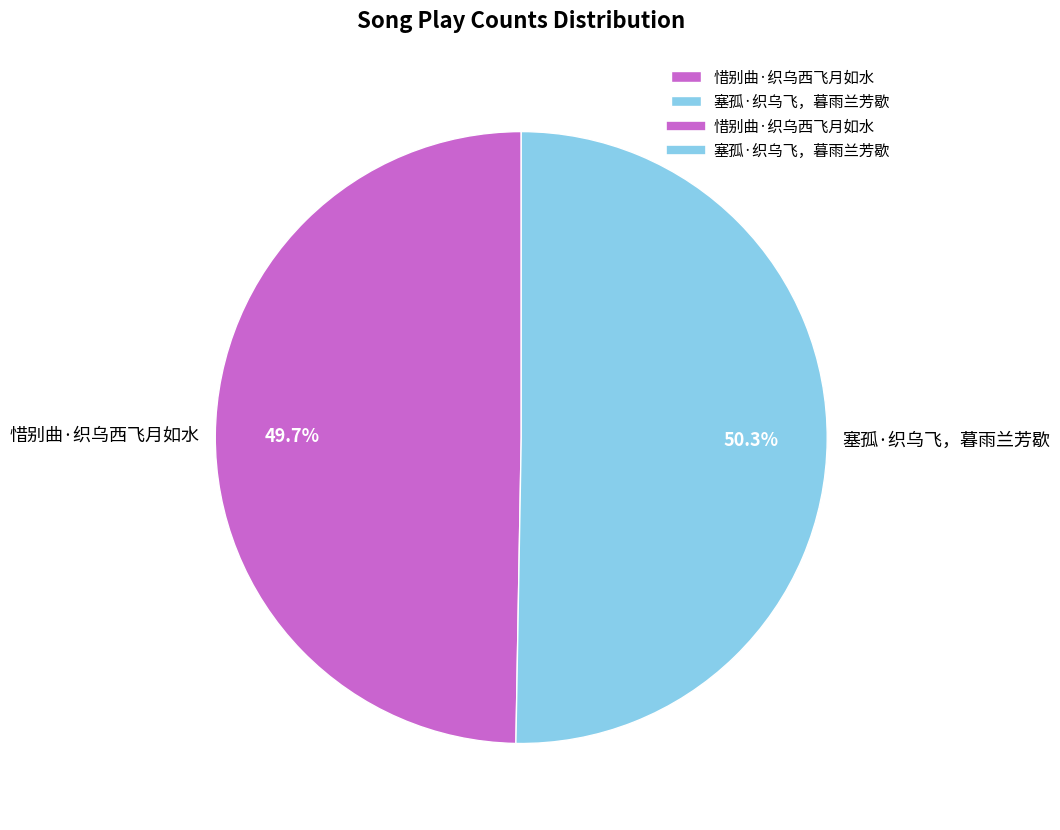

Between 塞孤·织乌飞，暮雨兰芳歇 and 惜别曲·织乌西飞月如水, which is larger?

塞孤·织乌飞，暮雨兰芳歇